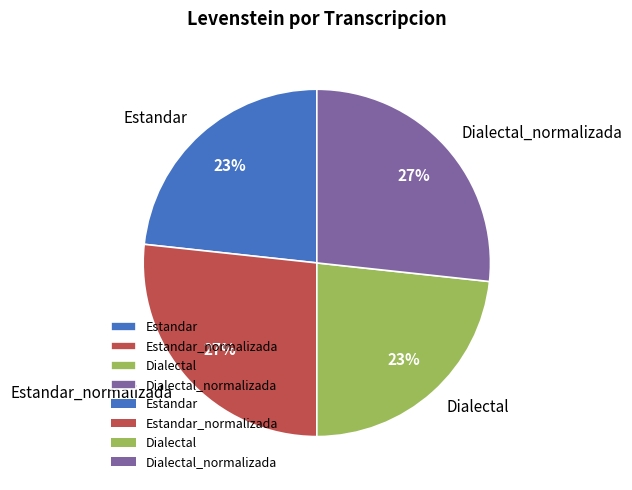

Which has a higher value, Dialectal_normalizada or Estandar?

Dialectal_normalizada